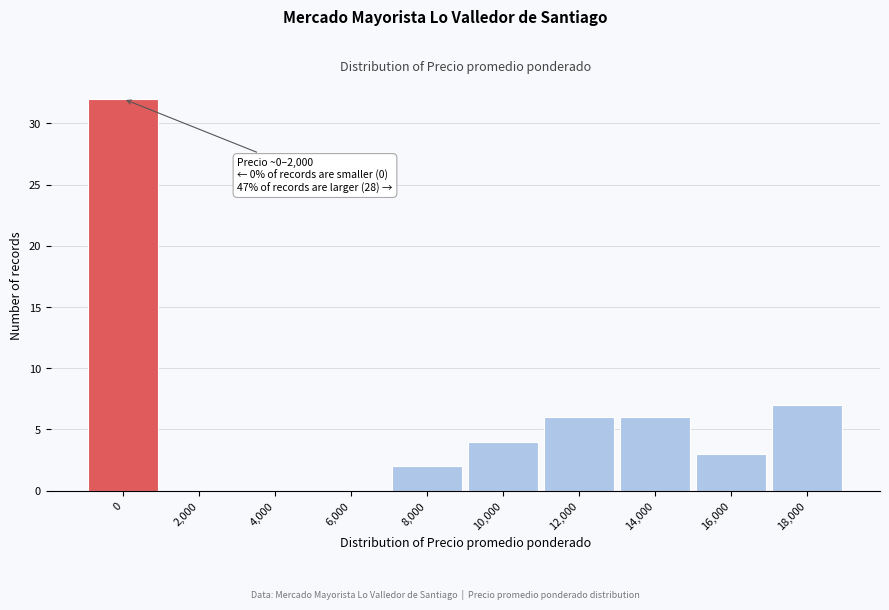

Reading left to right, what are all the values shown in this chart?

0=32	2,000=0	4,000=0	6,000=0	8,000=2	10,000=4	12,000=6	14,000=6	16,000=3	18,000=7